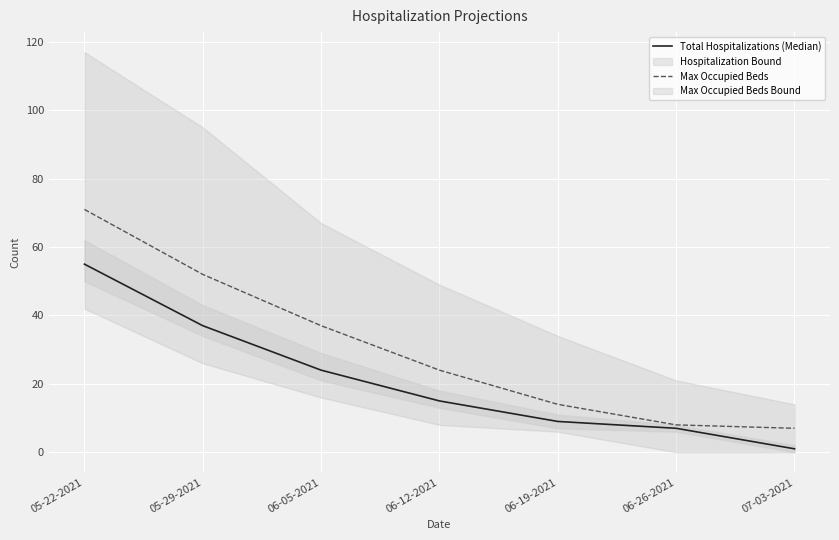

At which label is Total Hospitalizations (Median) closest to 28?

06-05-2021